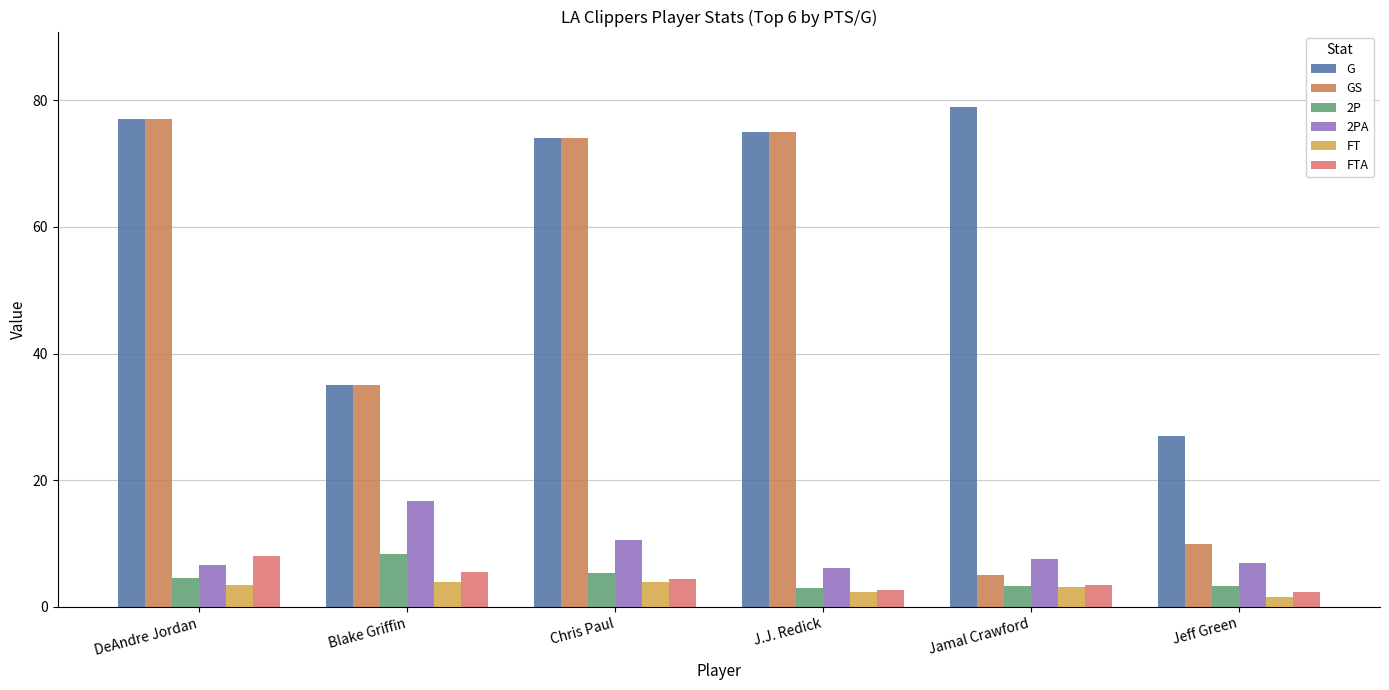

Does the chart contain stacked bars?

No